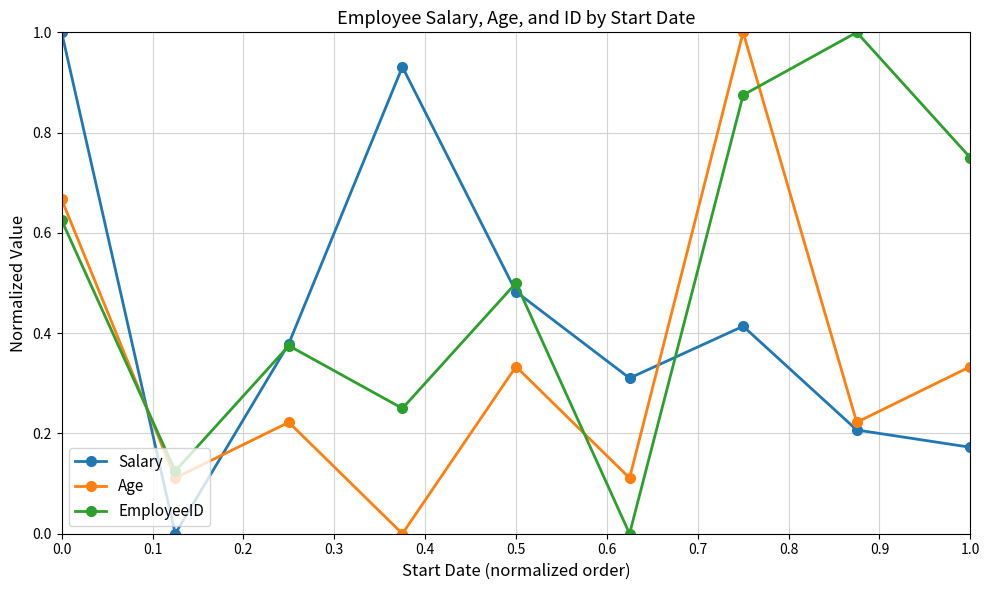

After their last crossing, which series has the higher values: EmployeeID or Salary?

EmployeeID